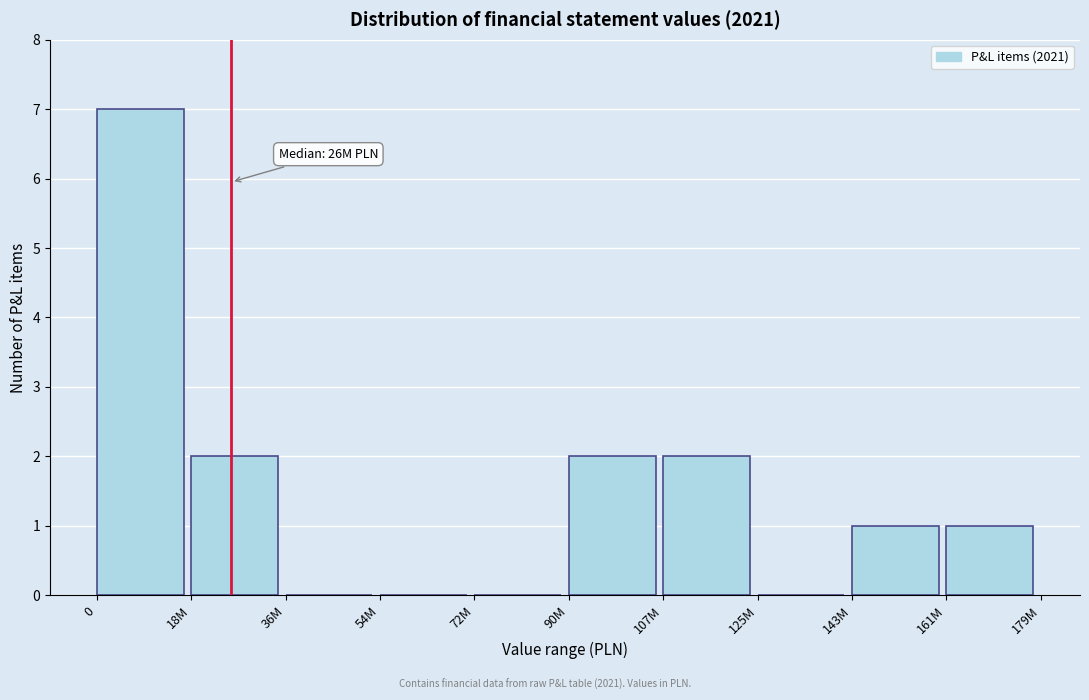

Reading left to right, extract all data points from this chart.

0=7	18M=2	36M=0	54M=0	72M=0	90M=2	107M=2	125M=0	143M=1	161M=1